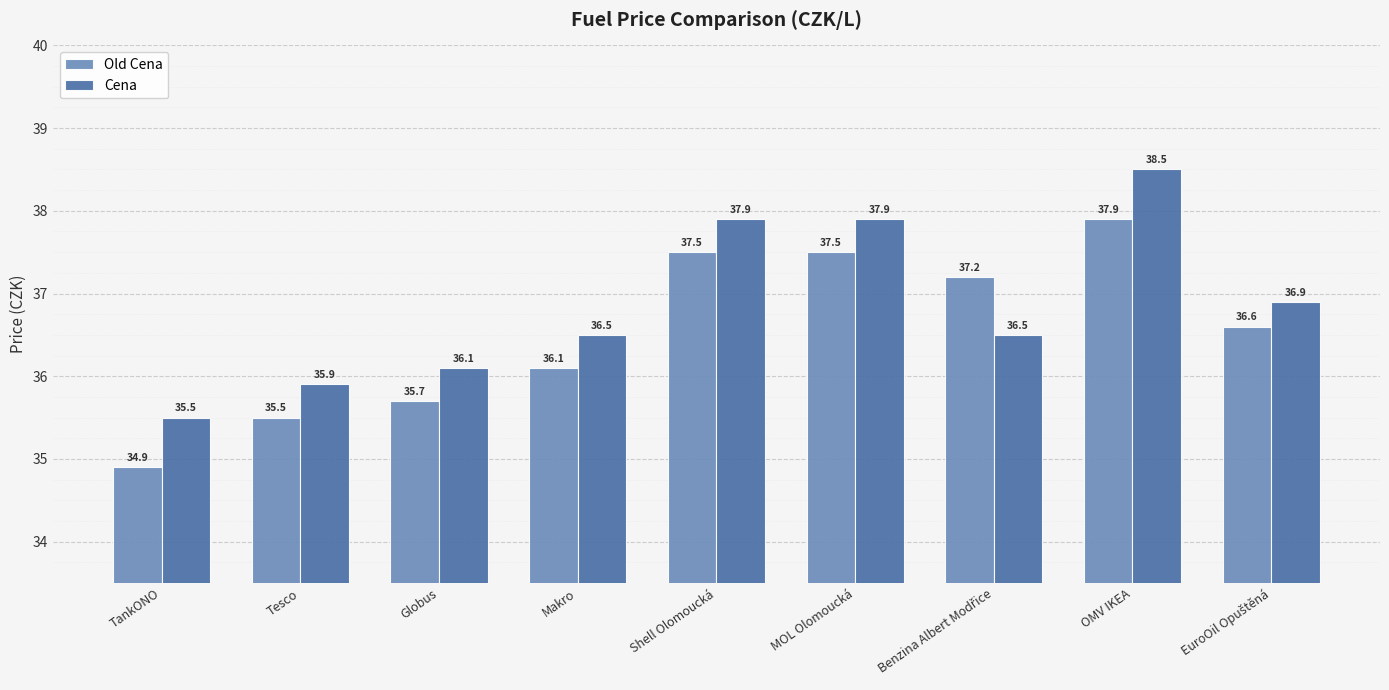

At which category is the sum across all series the highest?

OMV IKEA